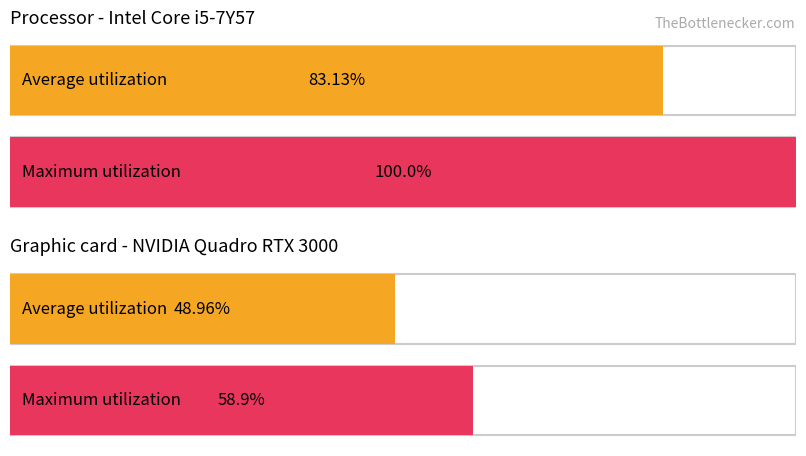

What is the total value across all series at 1?

107.9